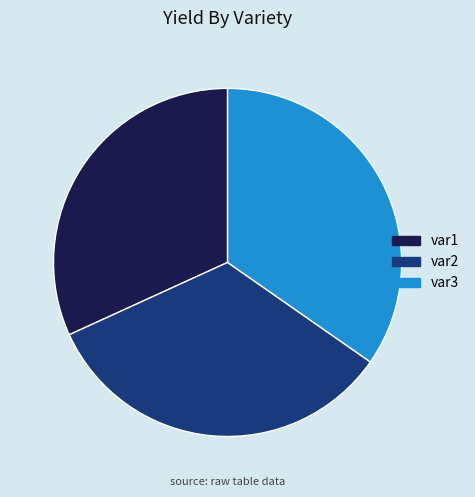

Is the sum of var1 and var3 greater than half?

Yes